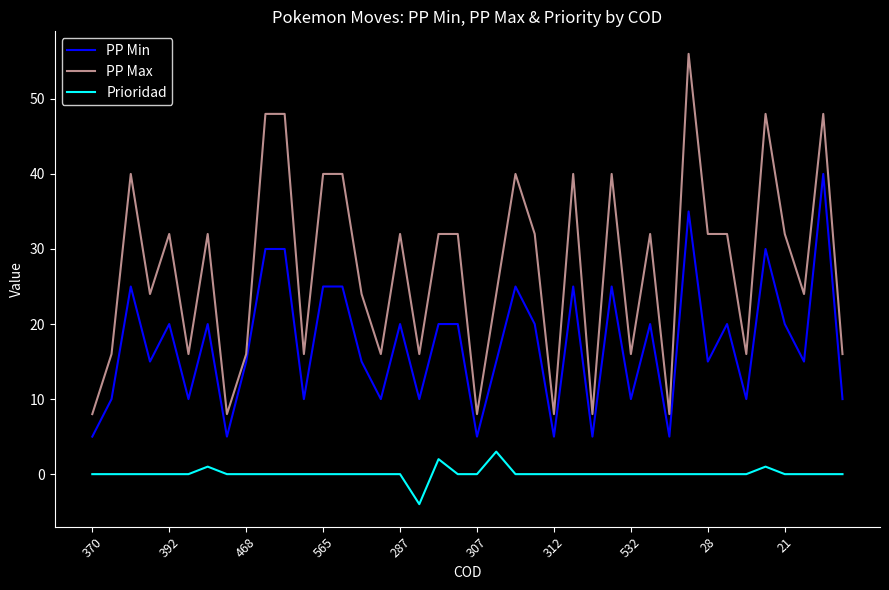

Rank the series by their maximum value, from lowest to highest.

Prioridad, PP Min, PP Max